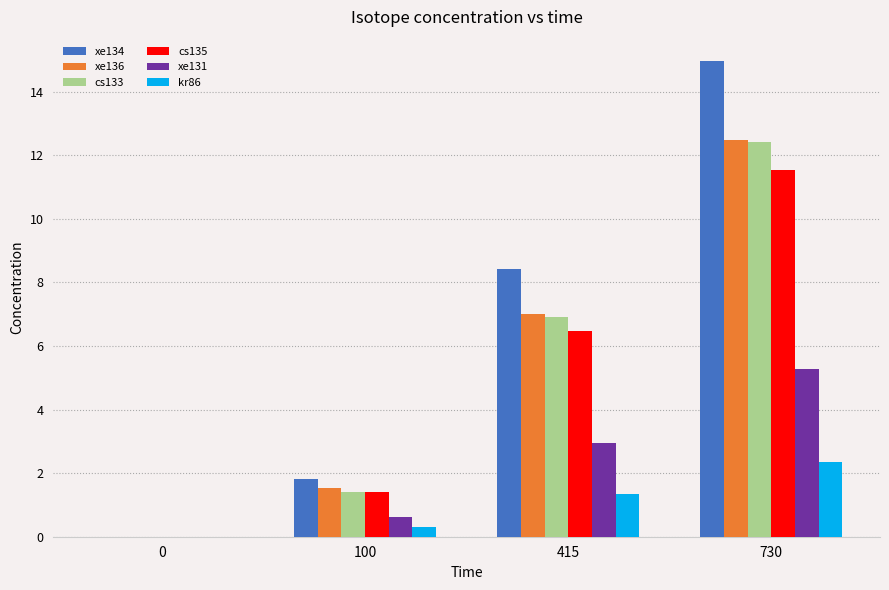

True or false: kr86 has a value of 0.6 at 730.

False